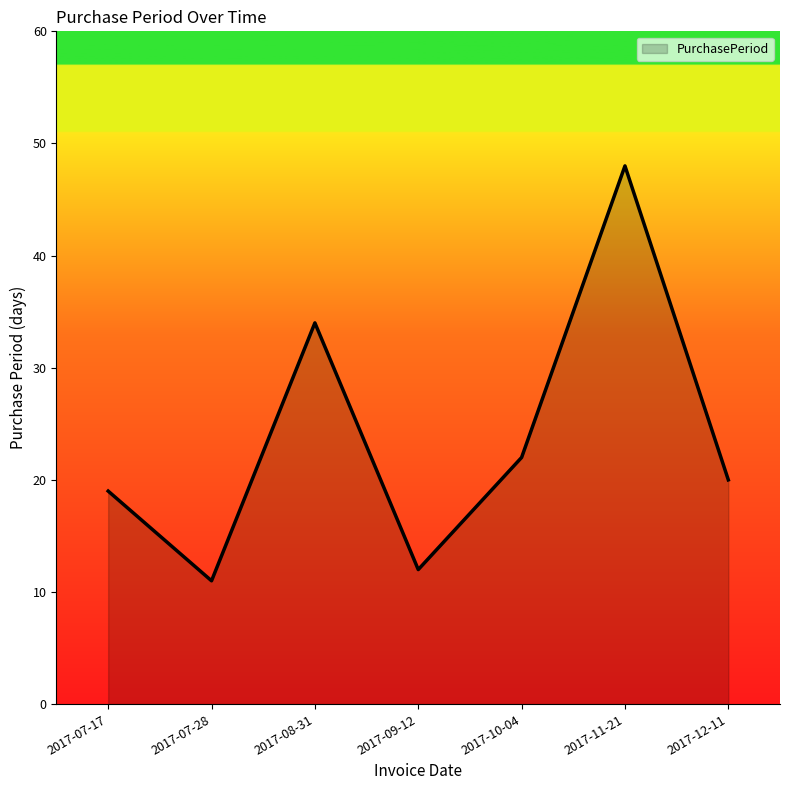

List the labels in order of value, smallest first.

2017-07-28, 2017-09-12, 2017-07-17, 2017-12-11, 2017-10-04, 2017-08-31, 2017-11-21